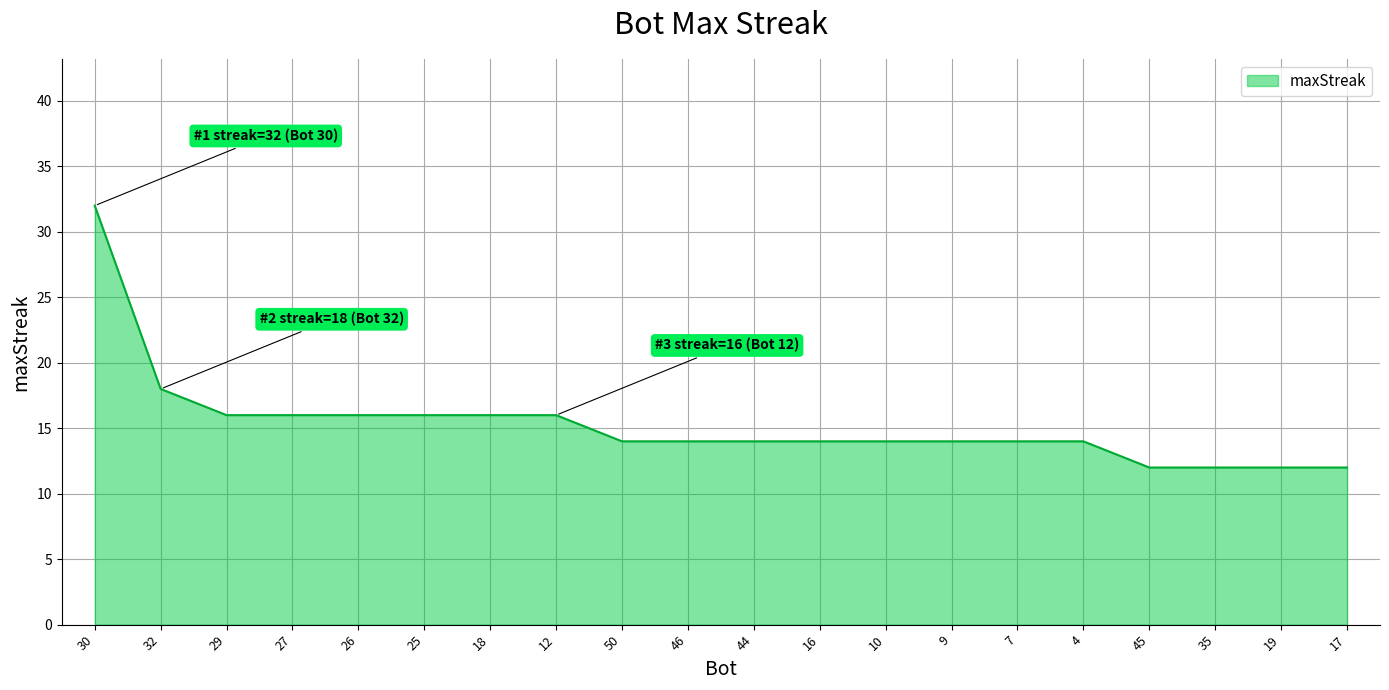

Count the values in the range 14 to 16.

14